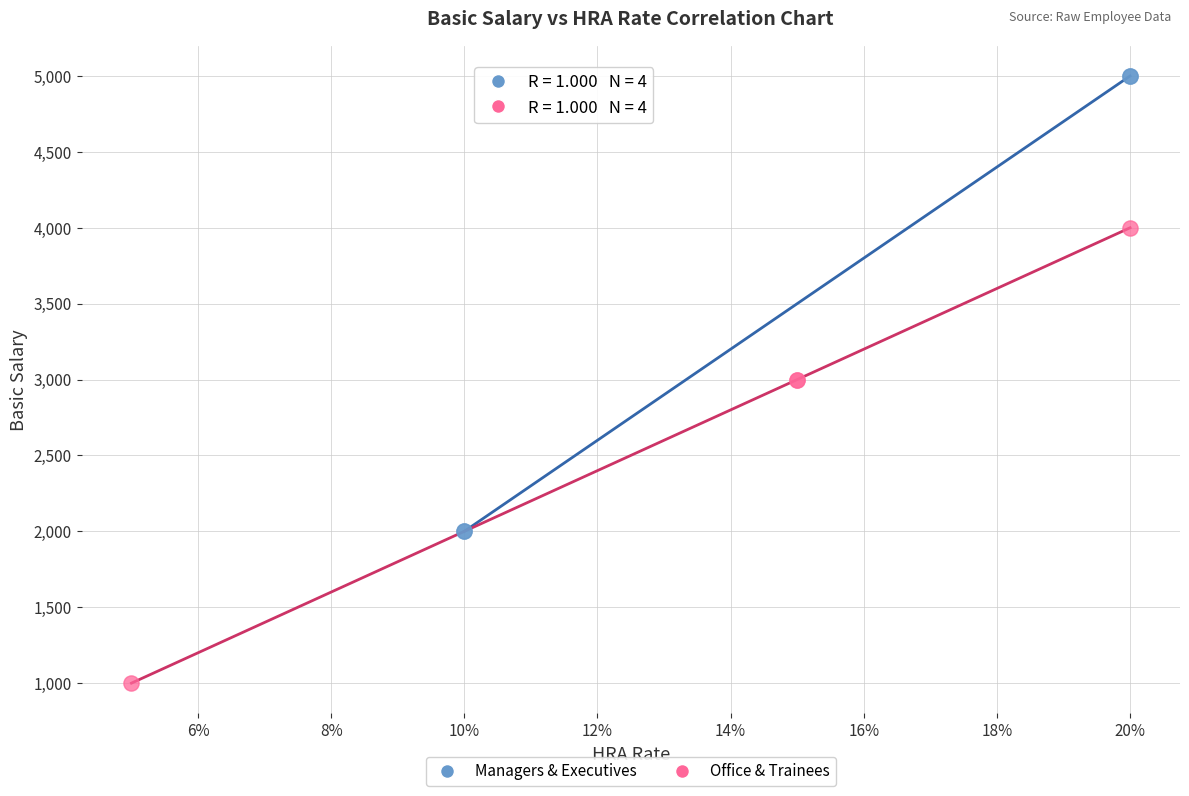

Which series contains the lowest Y value?

Office & Trainees